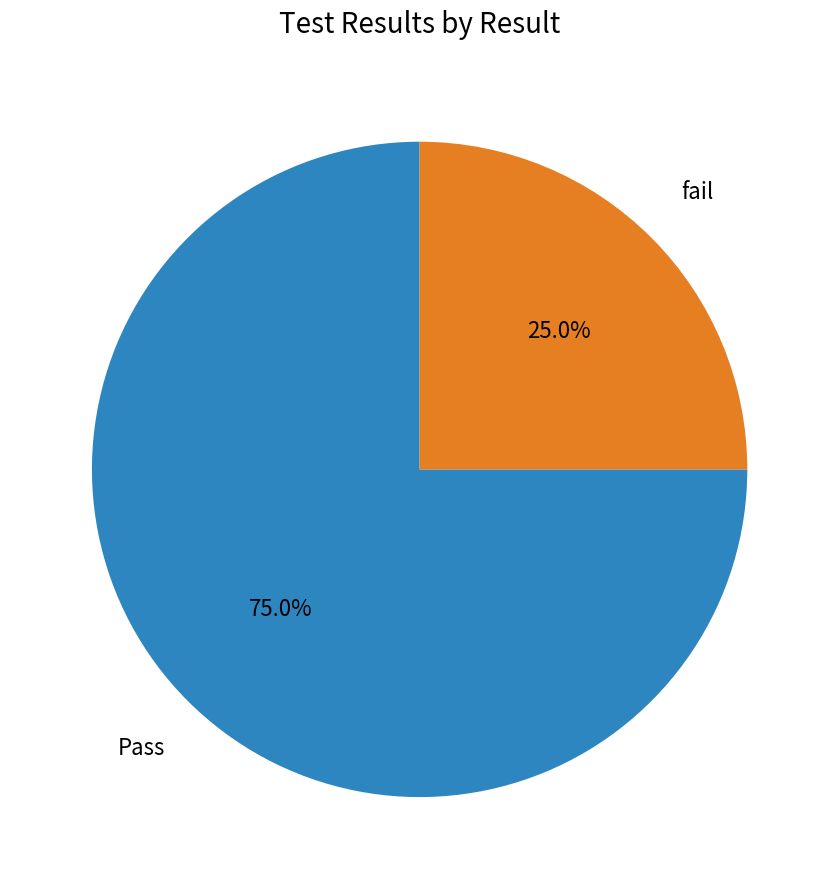

Is there any slice that represents more than half of the pie?

Yes